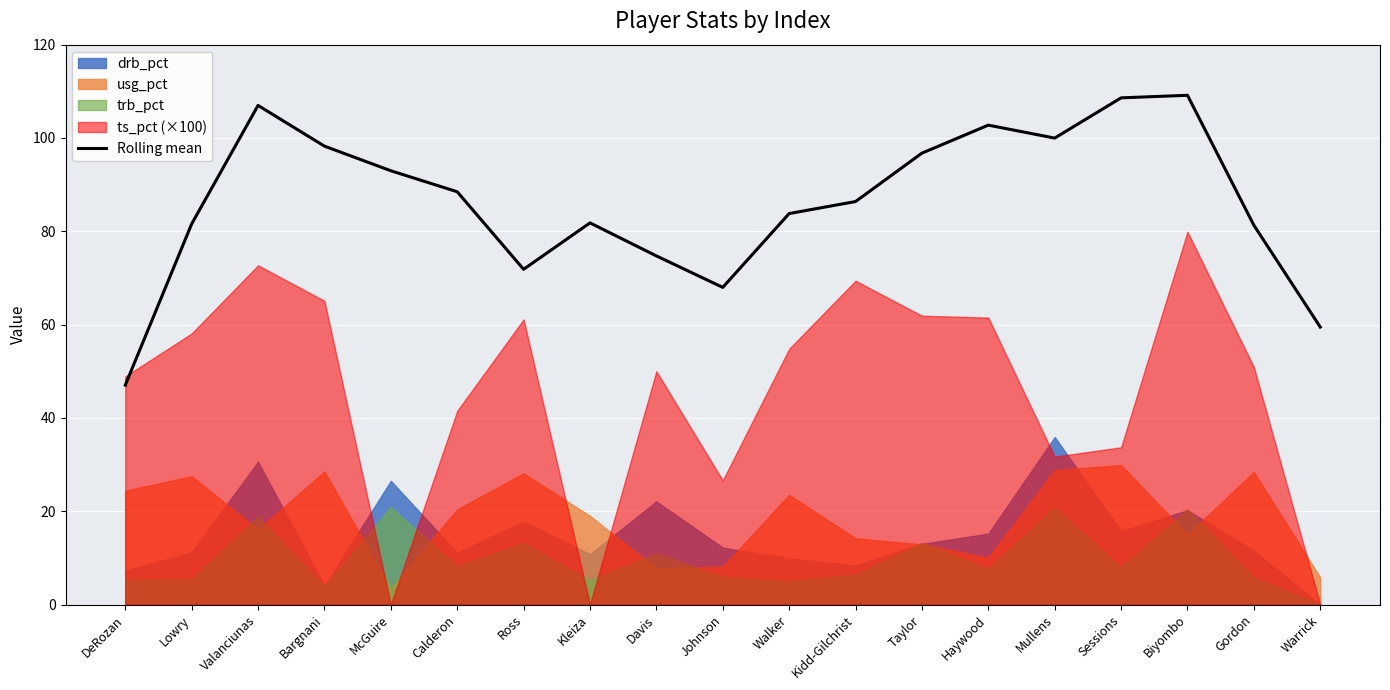

Reading right to left, transcribe all the data shown in this chart.

Warrick=59.5	Gordon=81.3	Biyombo=109.2	Sessions=108.6	Mullens=100.0	Haywood=102.7	Taylor=96.8	Kidd-Gilchrist=86.4	Walker=83.8	Johnson=68.0	Davis=74.7	Kleiza=81.8	Ross=71.9	Calderon=88.5	McGuire=93.0	Bargnani=98.2	Valanciunas=107.0	Lowry=81.6	DeRozan=47.0